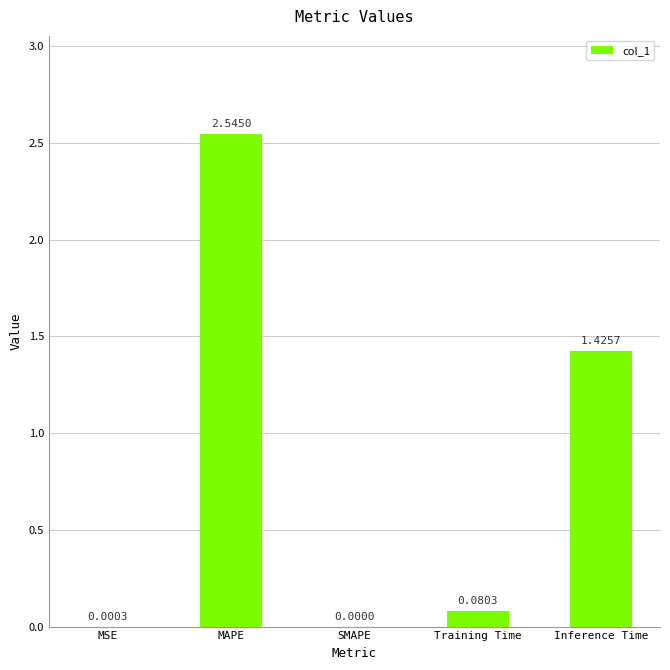

Does the chart contain stacked bars?

No